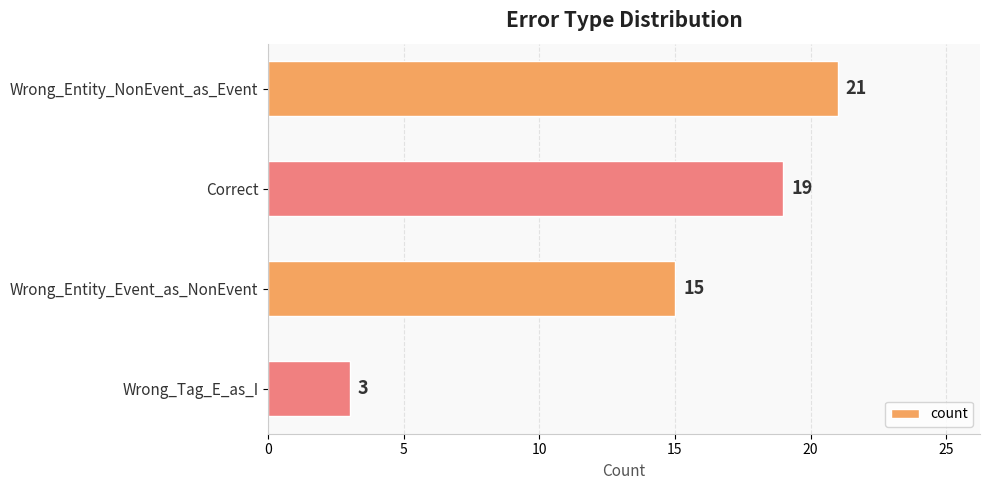

At which category does the chart reach its minimum across all series?

Wrong_Tag_E_as_I